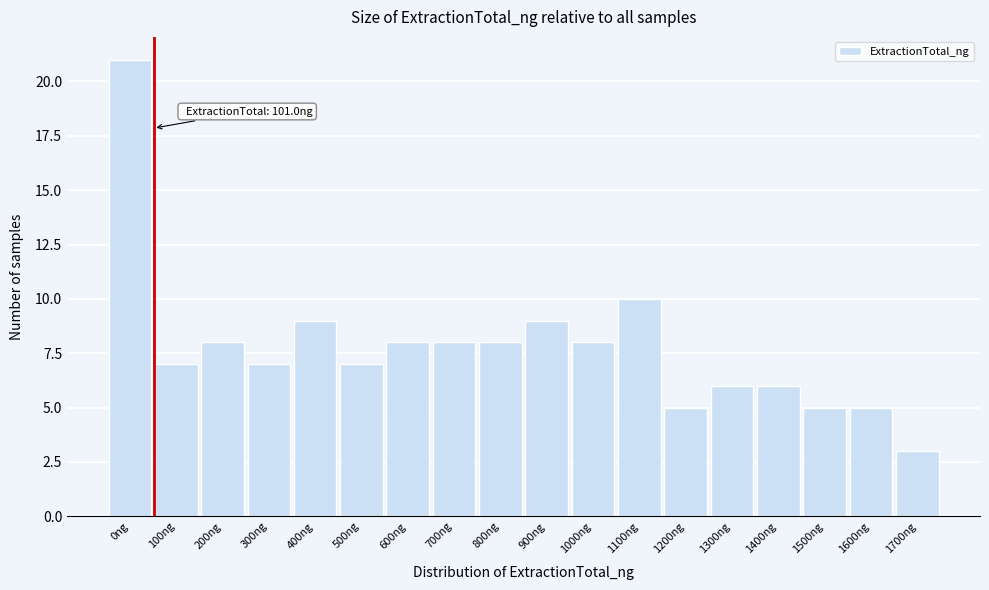

Reading left to right, extract all data points from this chart.

0ng=21	100ng=7	200ng=8	300ng=7	400ng=9	500ng=7	600ng=8	700ng=8	800ng=8	900ng=9	1000ng=8	1100ng=10	1200ng=5	1300ng=6	1400ng=6	1500ng=5	1600ng=5	1700ng=3